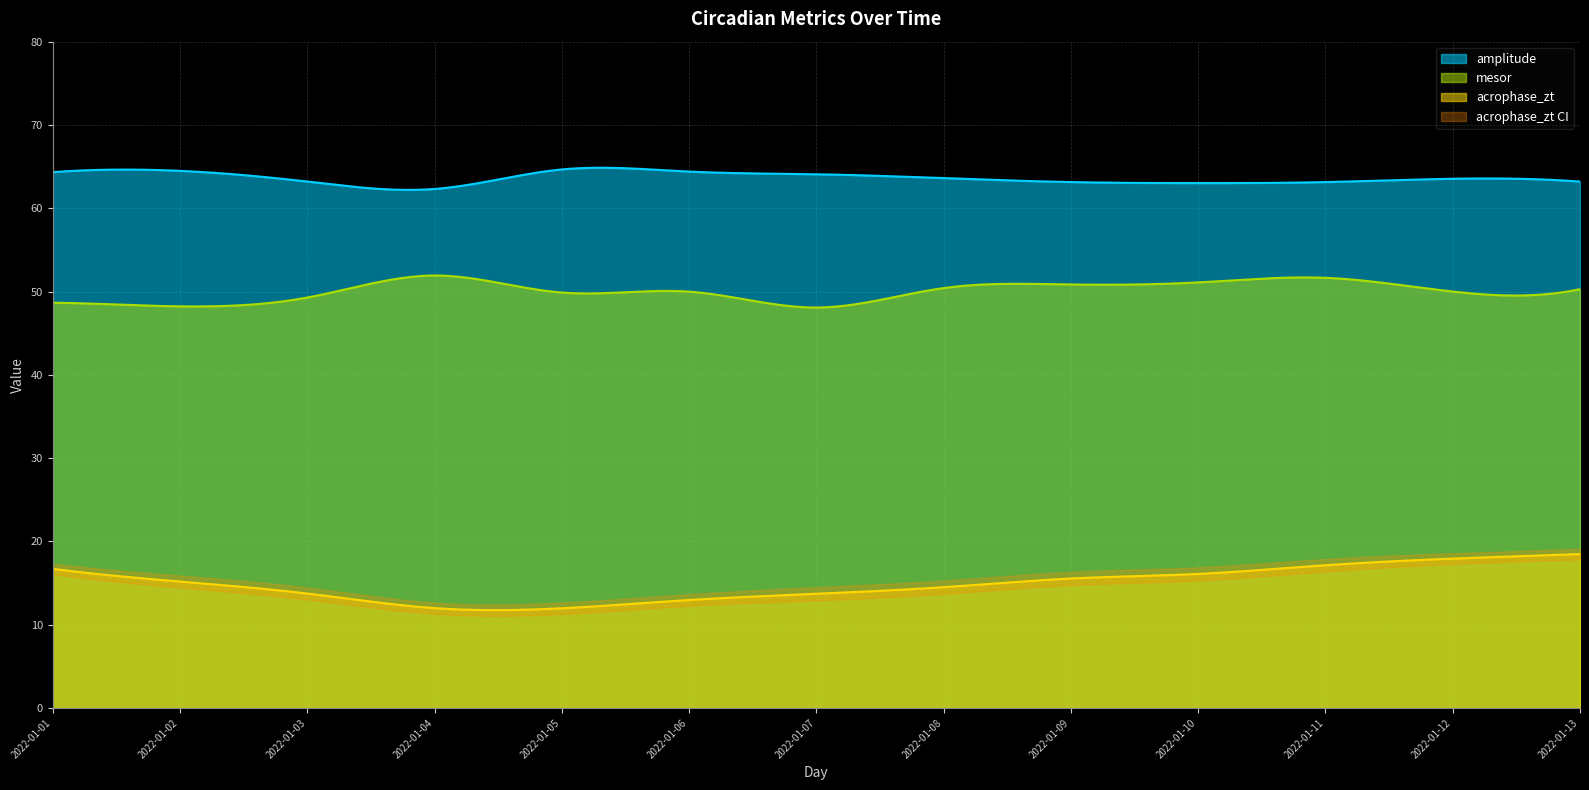

What is the total value across all series at 2022-01-05?

150.5